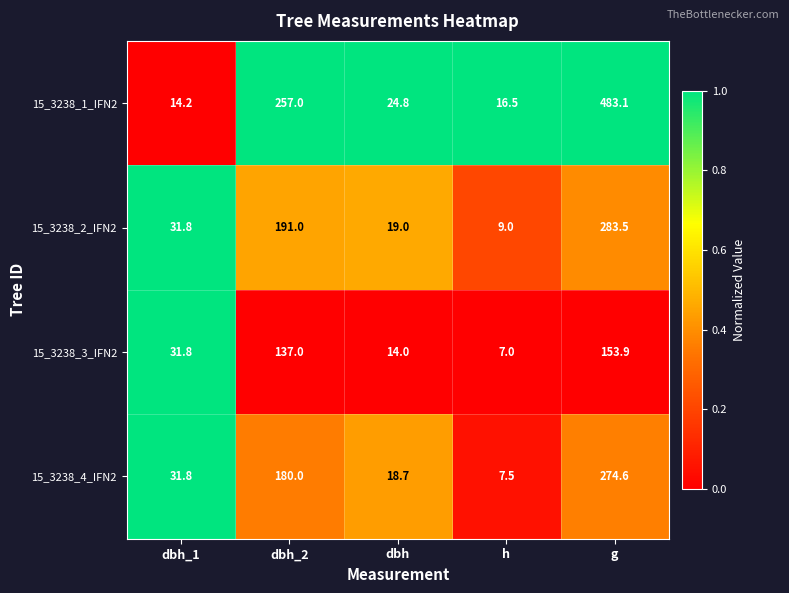

Which label corresponds to the largest value in the chart?

g